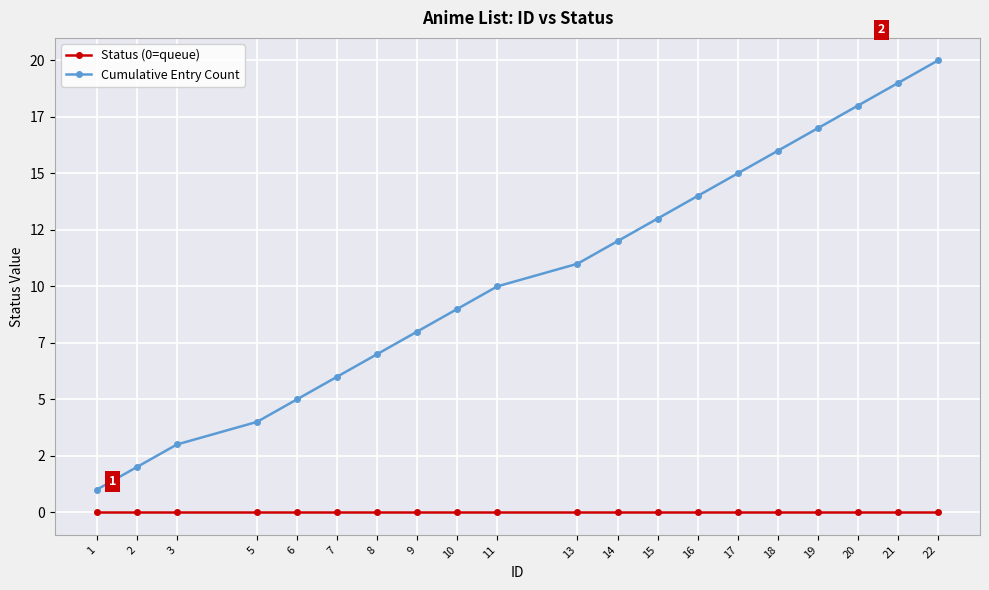

Does the chart have visible grid lines?

Yes